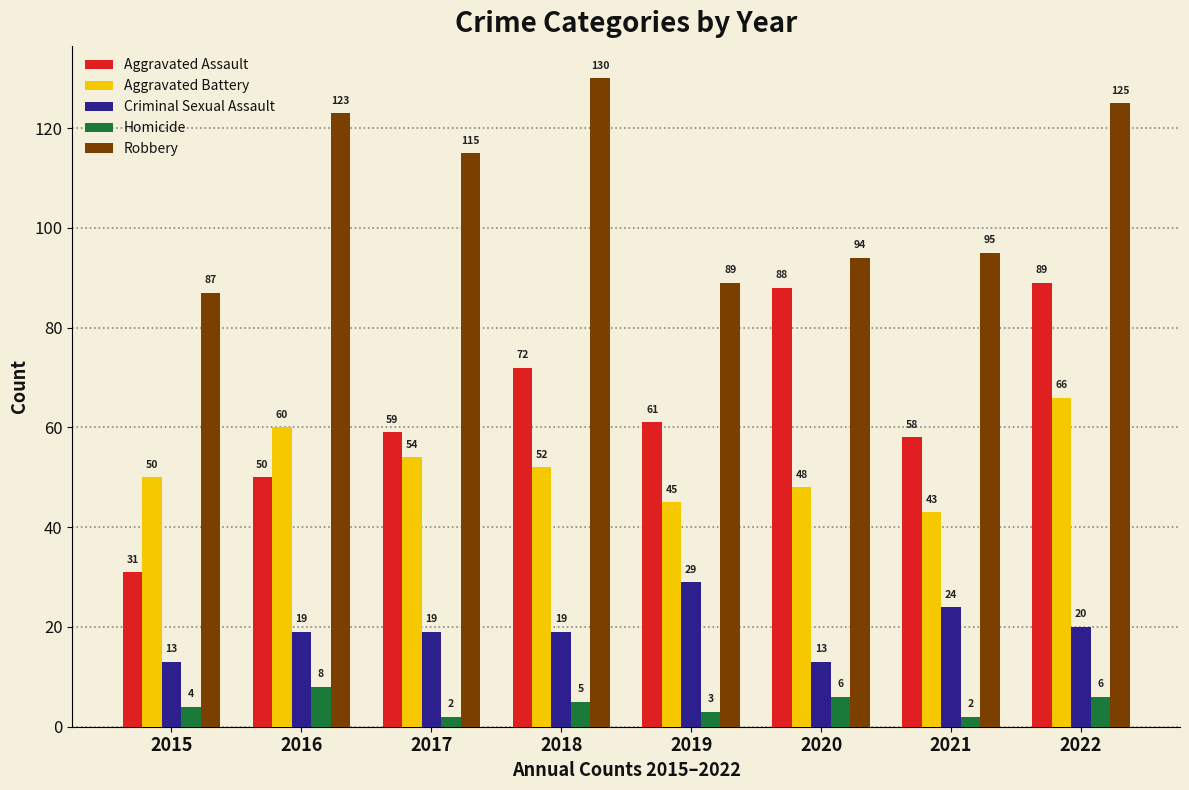

What is the difference between the highest and lowest values at 2022?

119